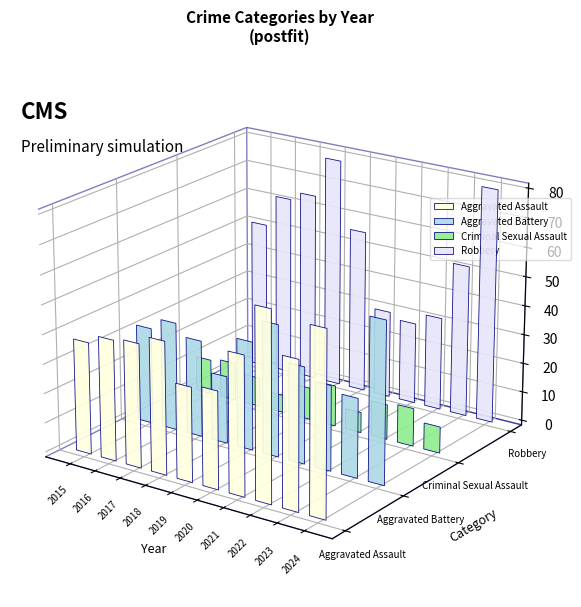

What is the value of the Aggravated Assault bar at the 3rd from the left?

42